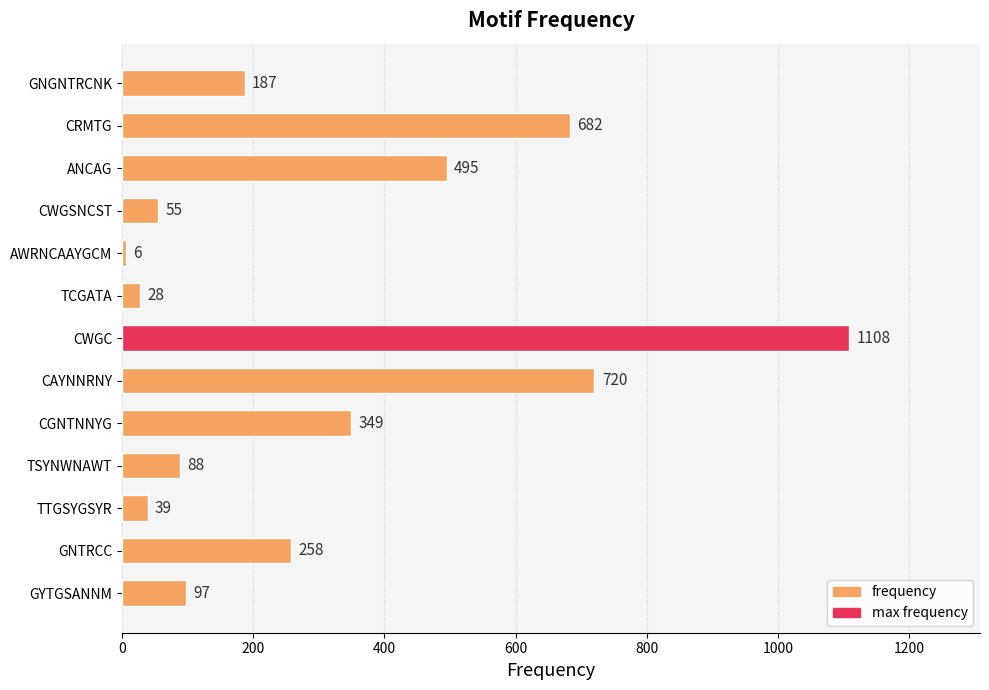

How many categories are shown in the chart?

13